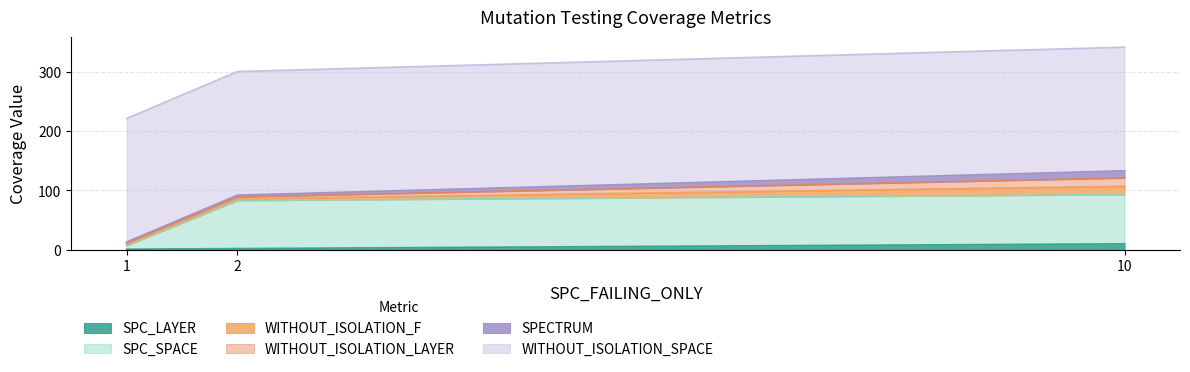

Count the number of data series in this chart.

6